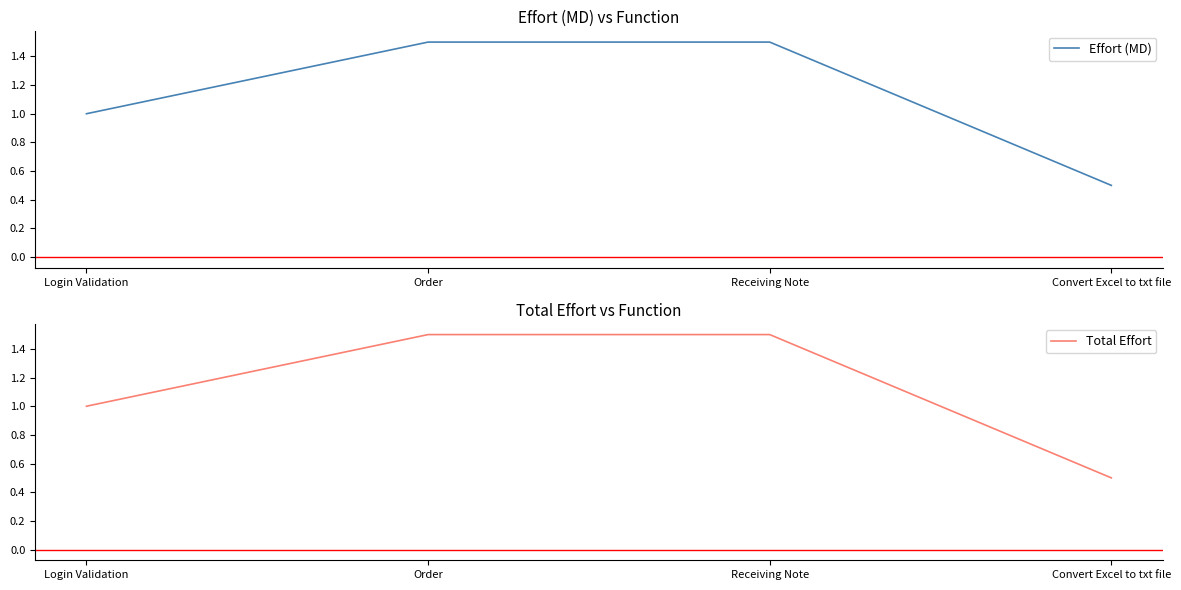

Reading left to right, extract all data points from this chart.

Effort (MD): Login Validation=1.0	Order=1.5	Receiving Note=1.5	Convert Excel to txt file=0.5
Total Effort: Login Validation=1.0	Order=1.5	Receiving Note=1.5	Convert Excel to txt file=0.5